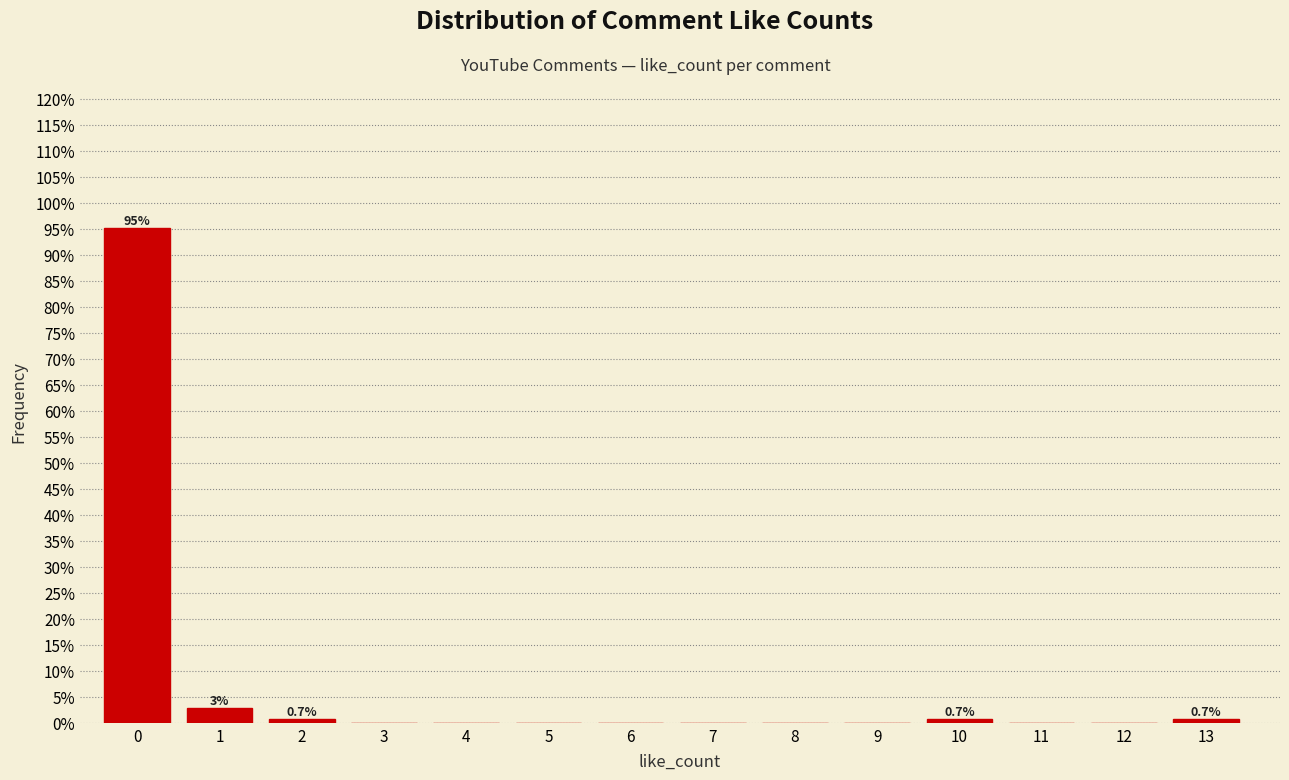

Reading right to left, extract all data points from this chart.

13=0.7	12=0.0	11=0.0	10=0.7	9=0.0	8=0.0	7=0.0	6=0.0	5=0.0	4=0.0	3=0.0	2=0.7	1=2.8	0=95.1